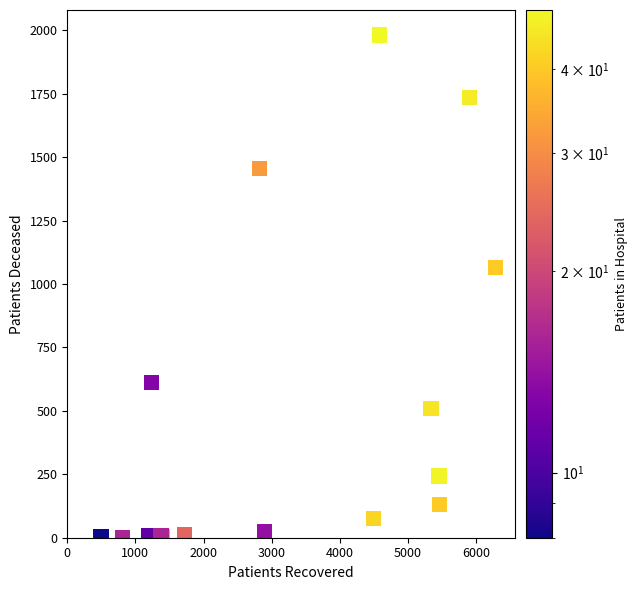

What Y value in the scatter plot is closest to 991?

1065